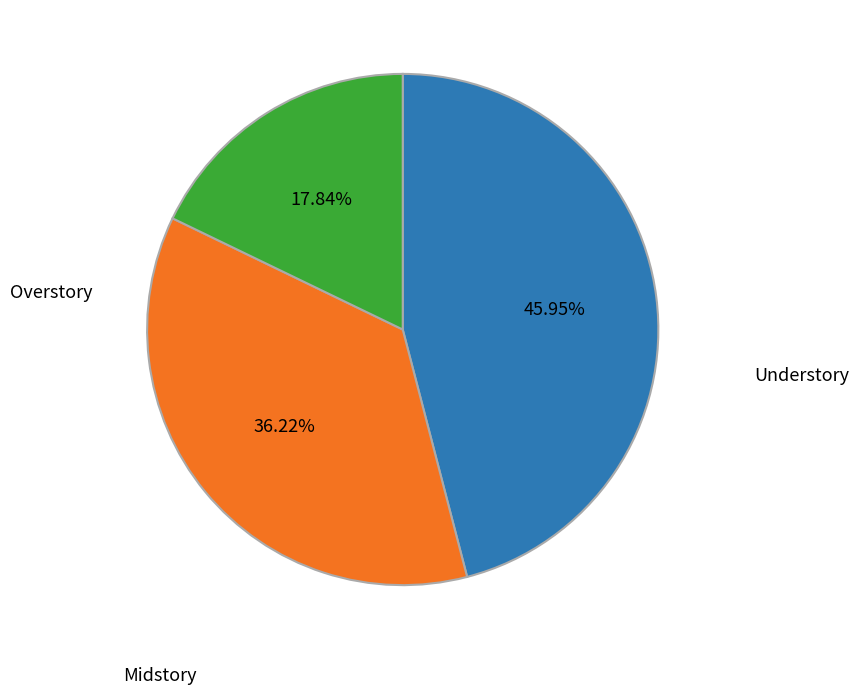

Is there any slice that represents more than half of the pie?

No